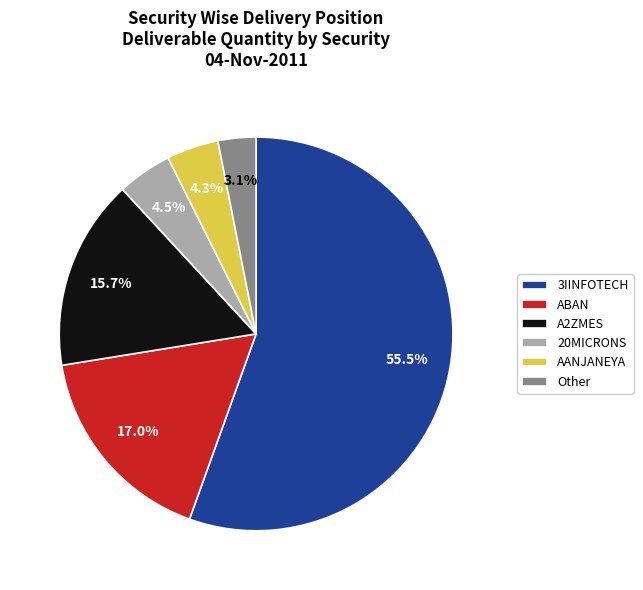

Approximately how many times larger is the value at 3IINFOTECH compared to 20MICRONS?

12.3